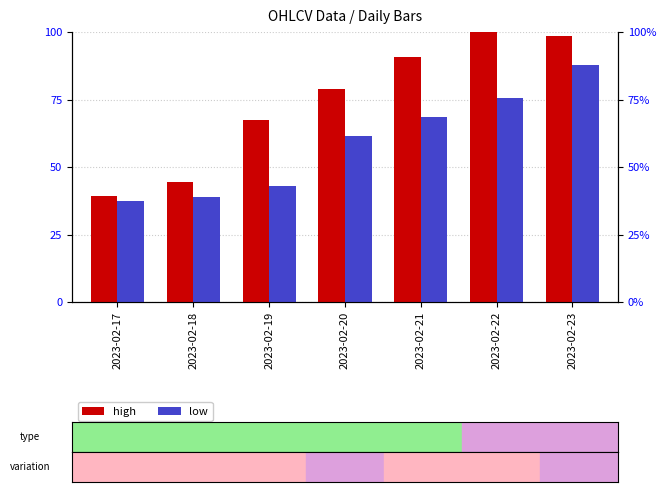

Is it true that low equals 82.7 at 2023-02-20?

False